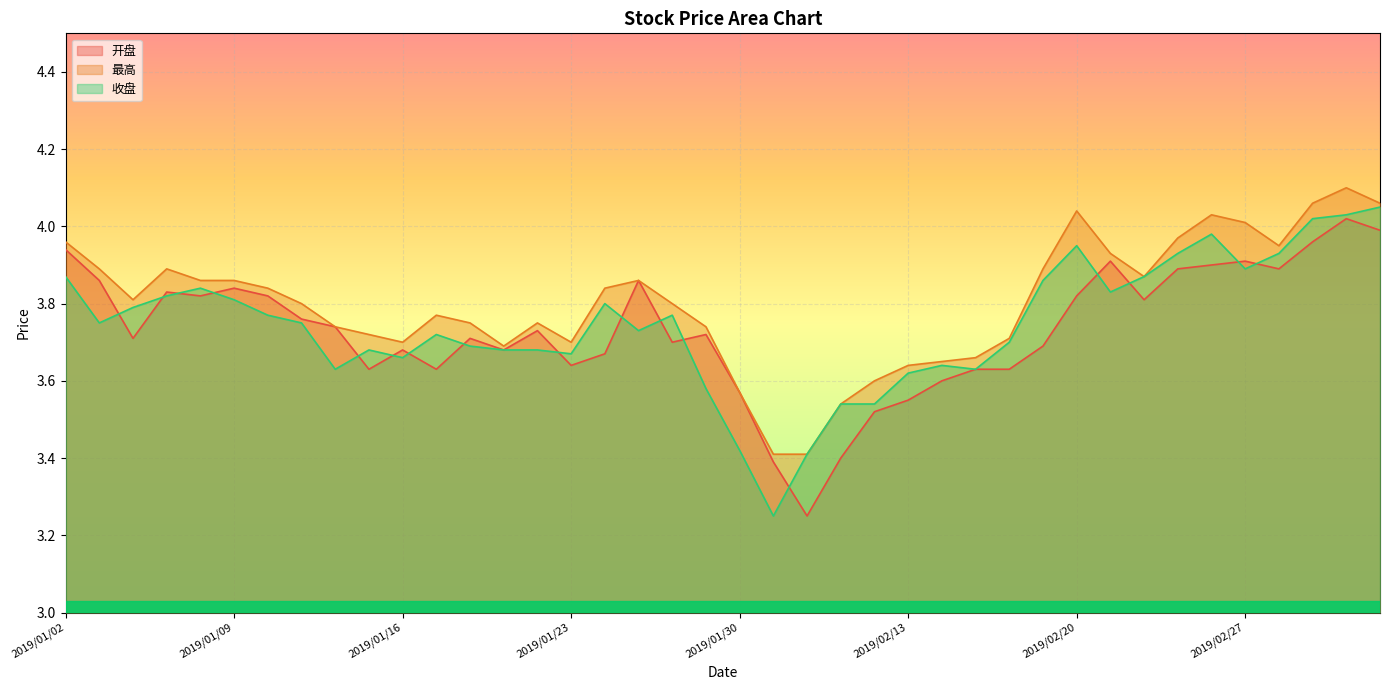

The value of 最高 at 2019/01/04 is 3.8. True or false?

True